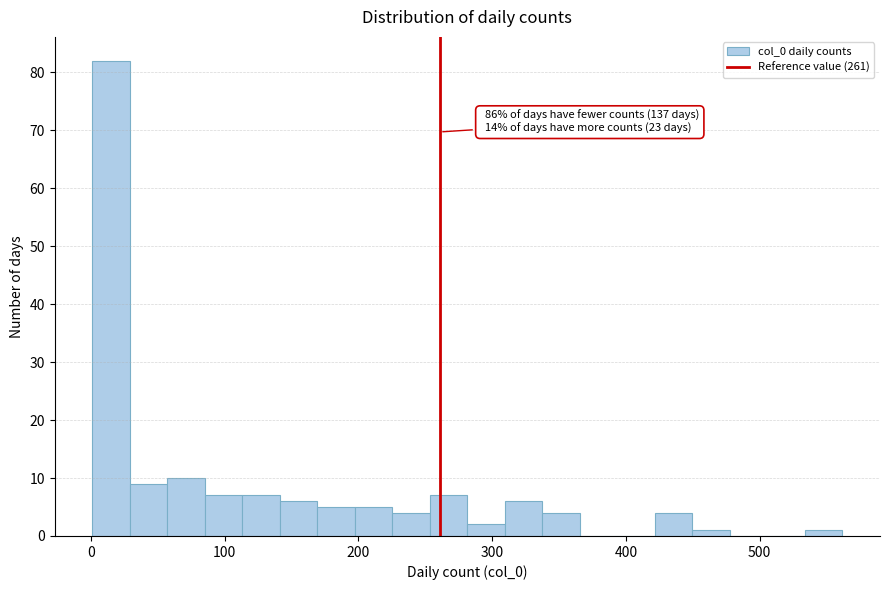

Read against the x-axis, roughly where is the centre of the tallest bar?

20